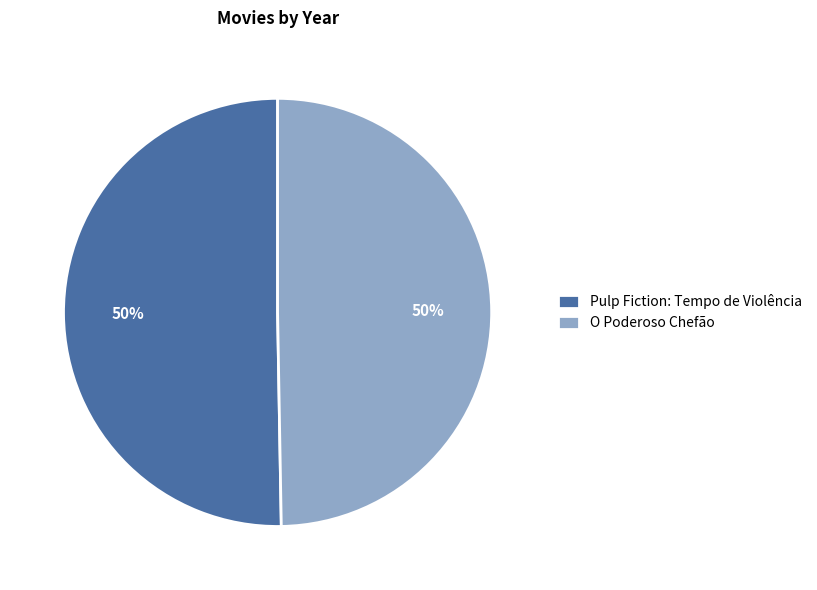

Is the sum of Pulp Fiction: Tempo de Violência and O Poderoso Chefão greater than half?

Yes